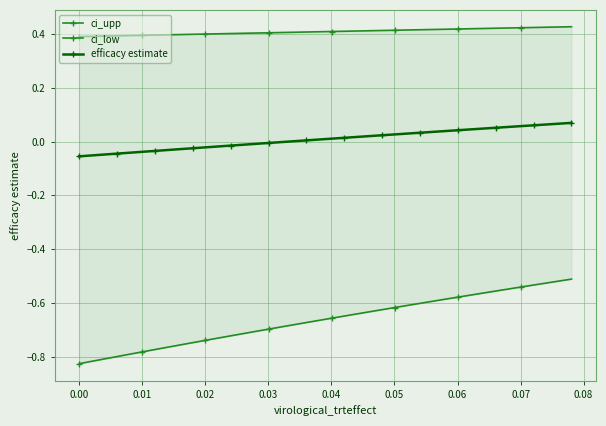

True or false: efficacy estimate has more than 2 interior local peaks.

False